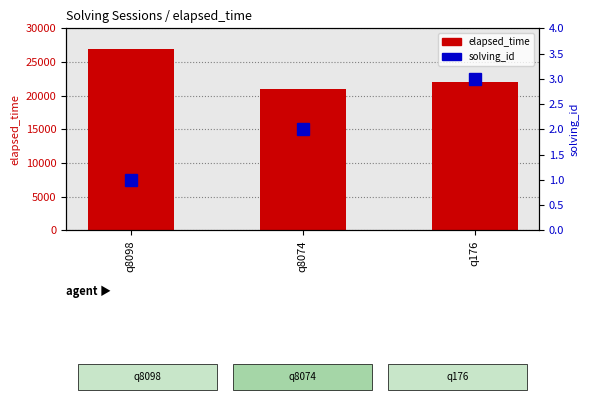

Which series has the largest total across all categories?

elapsed_time